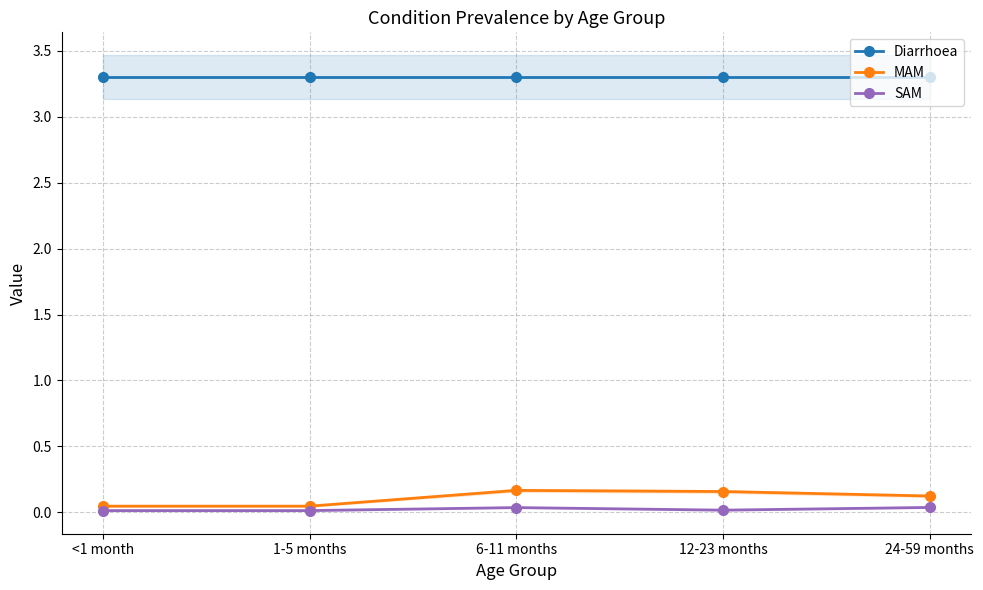

At which category does SAM reach its first local peak?

6-11 months